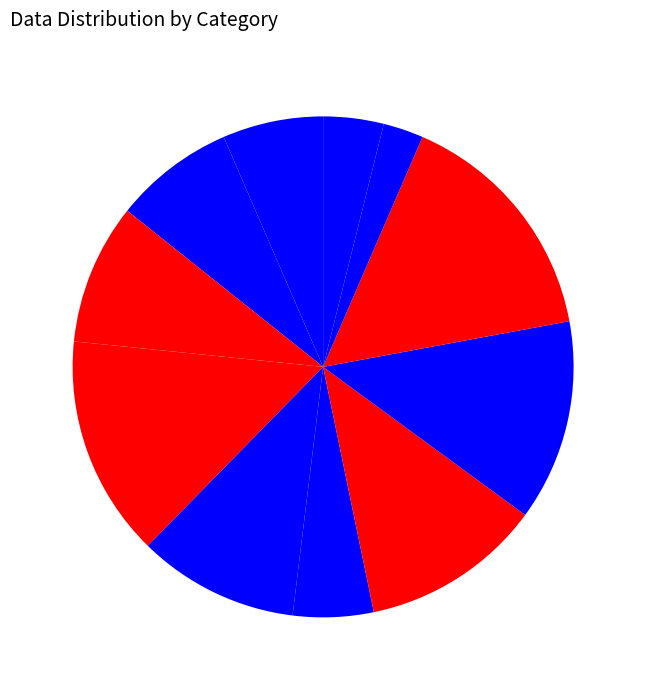

How many segments does this pie chart have?

11